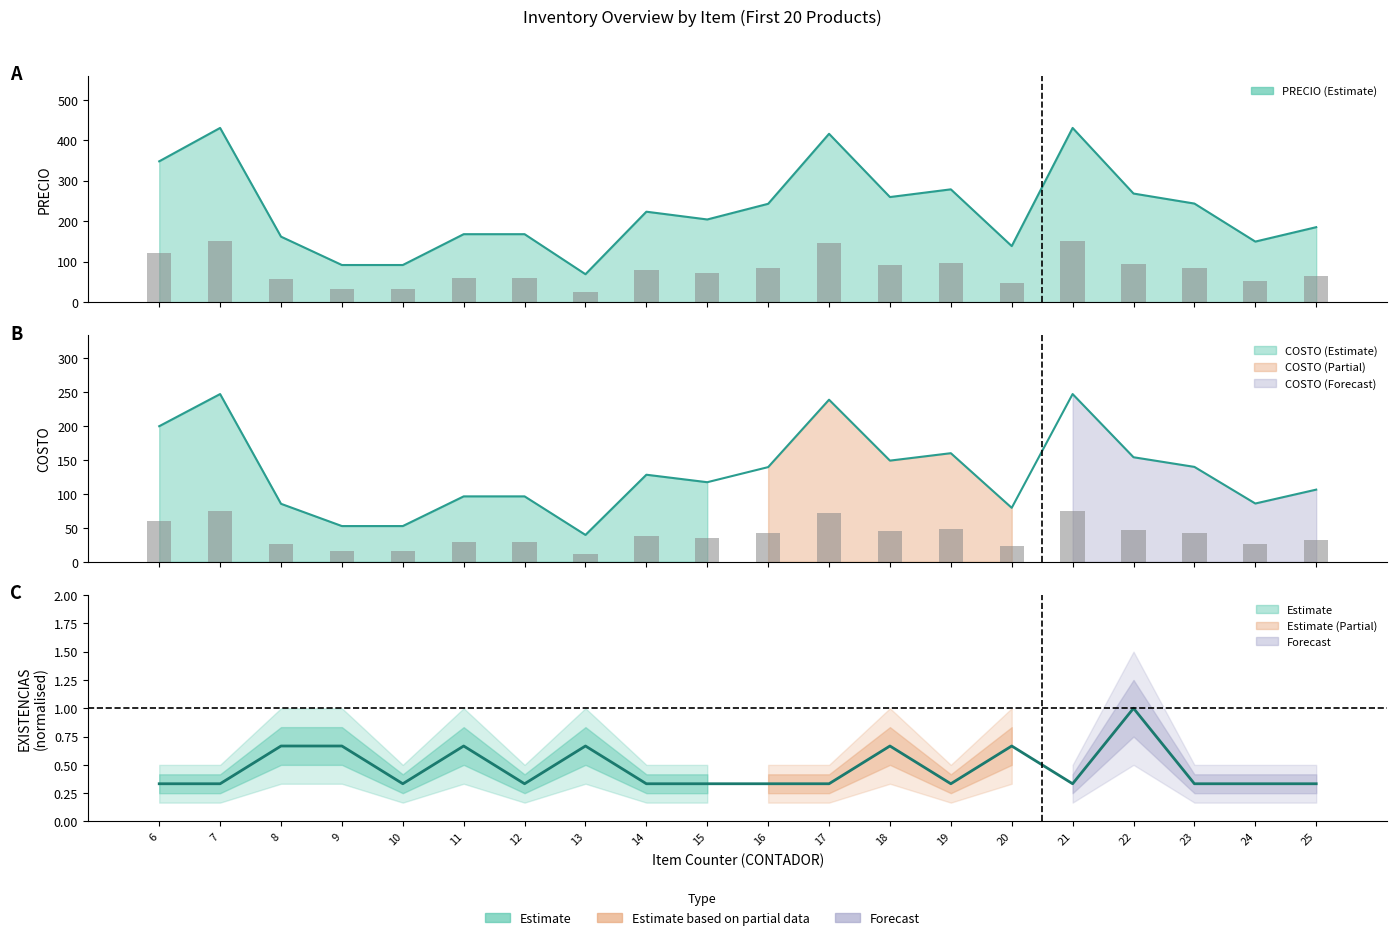

Count the number of categories in the chart.

20